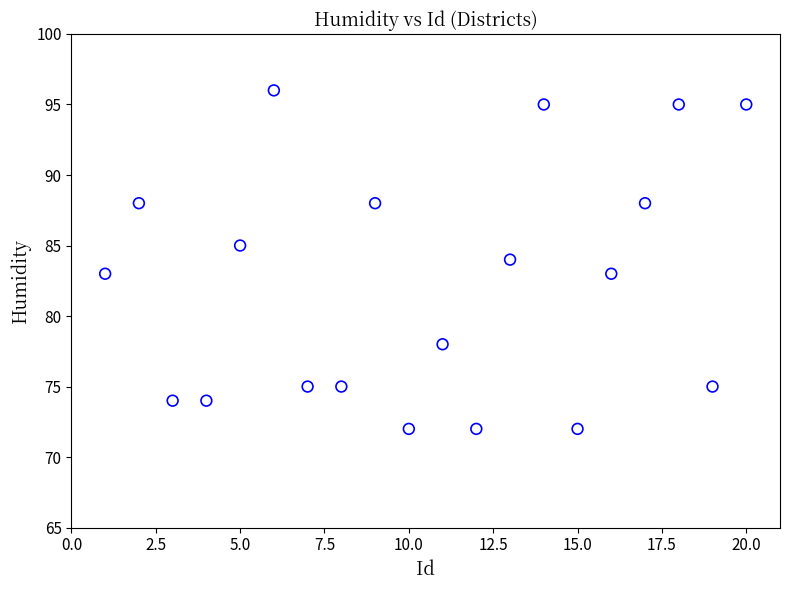

What is the range of X values (max minus min)?

19